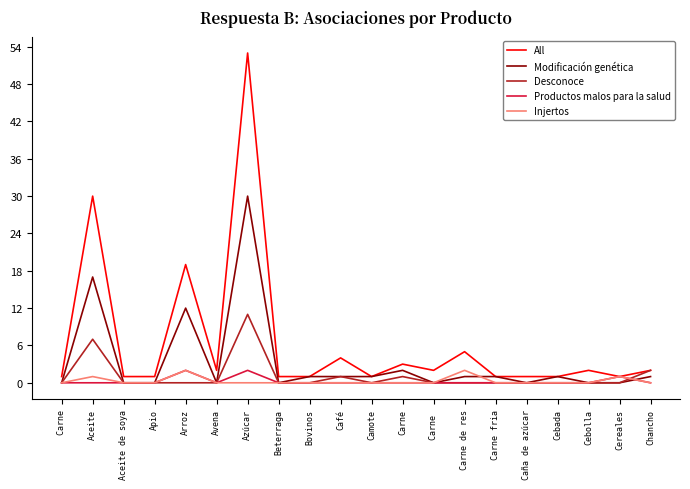

What position from the left is Cebolla?

18